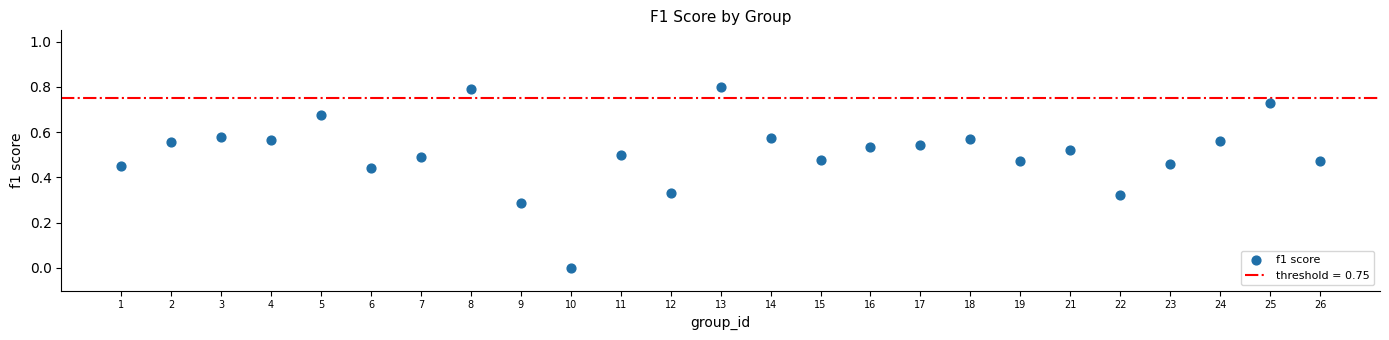

What is the range of Y values (max minus min)?

0.8